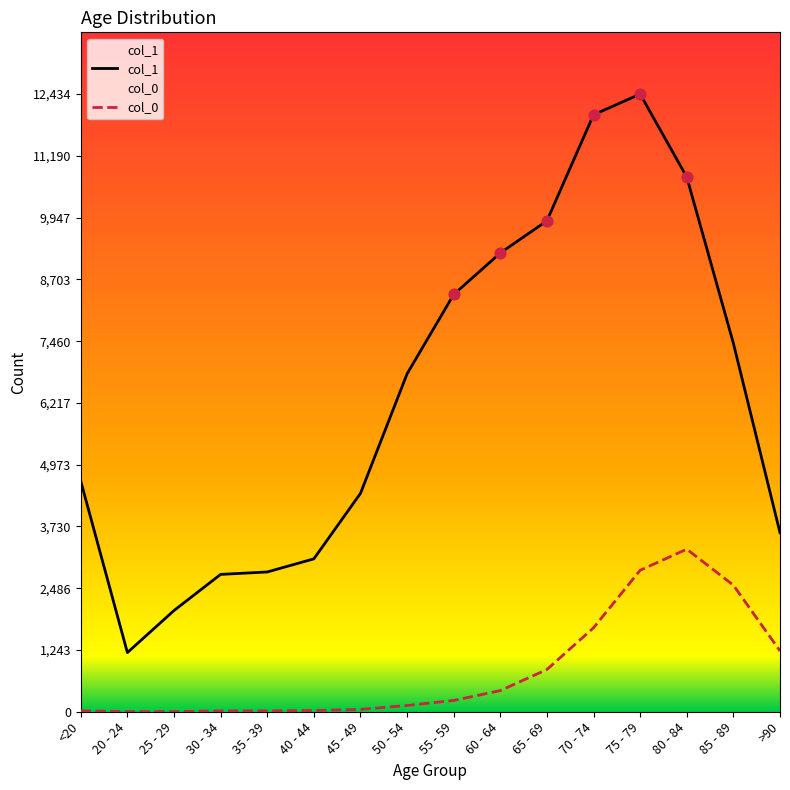

Which series contains the highest Y value?

col_1